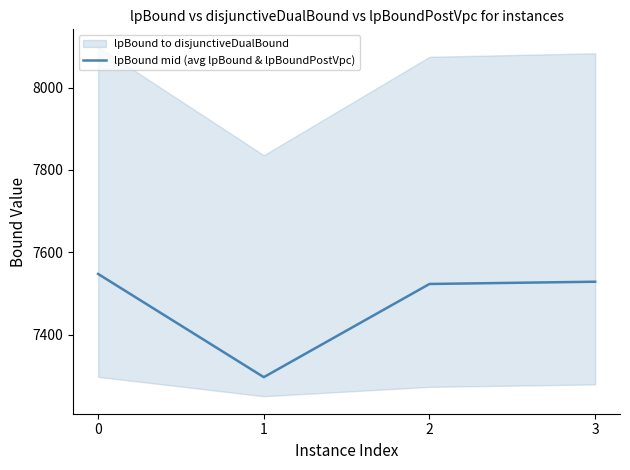

List the labels in order of value, largest first.

0, 3, 2, 1